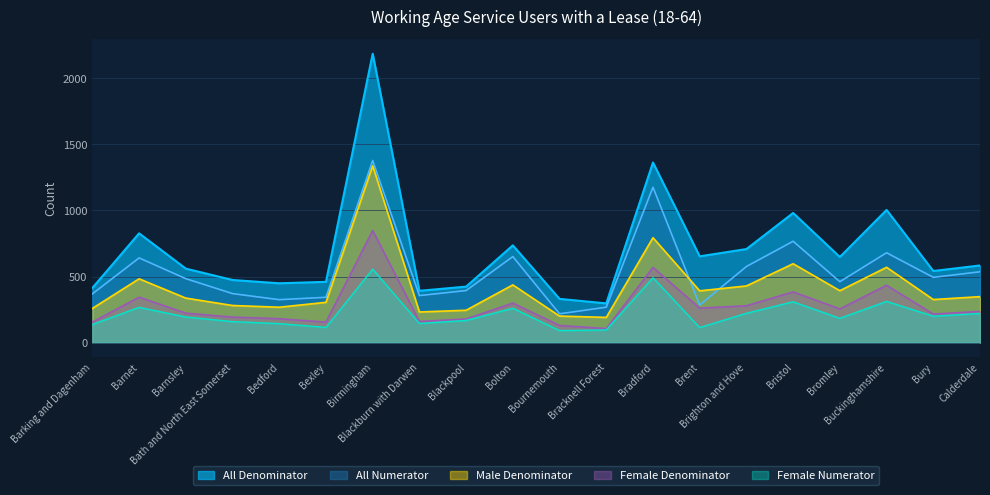

At which category is the sum across all series the highest?

Birmingham